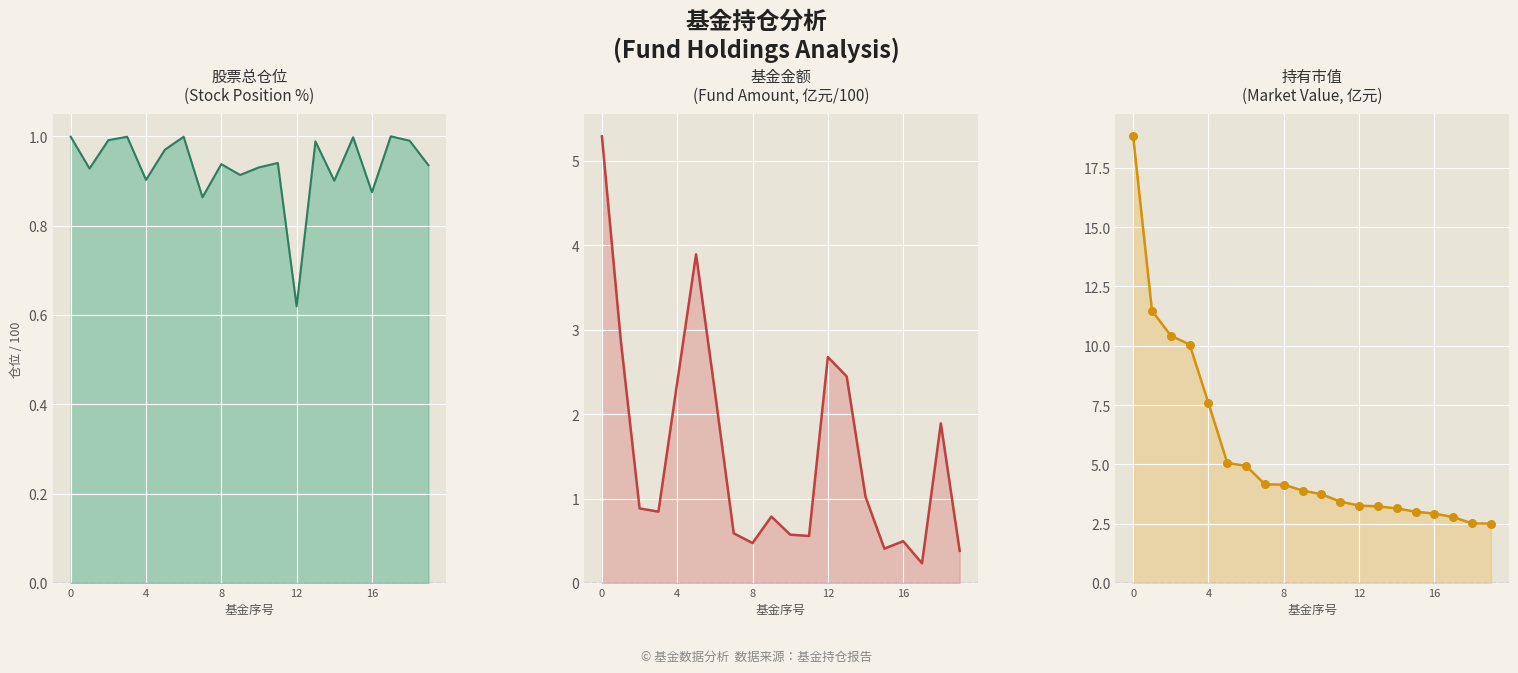

Which series has the largest total across all categories?

持有市值(亿元)